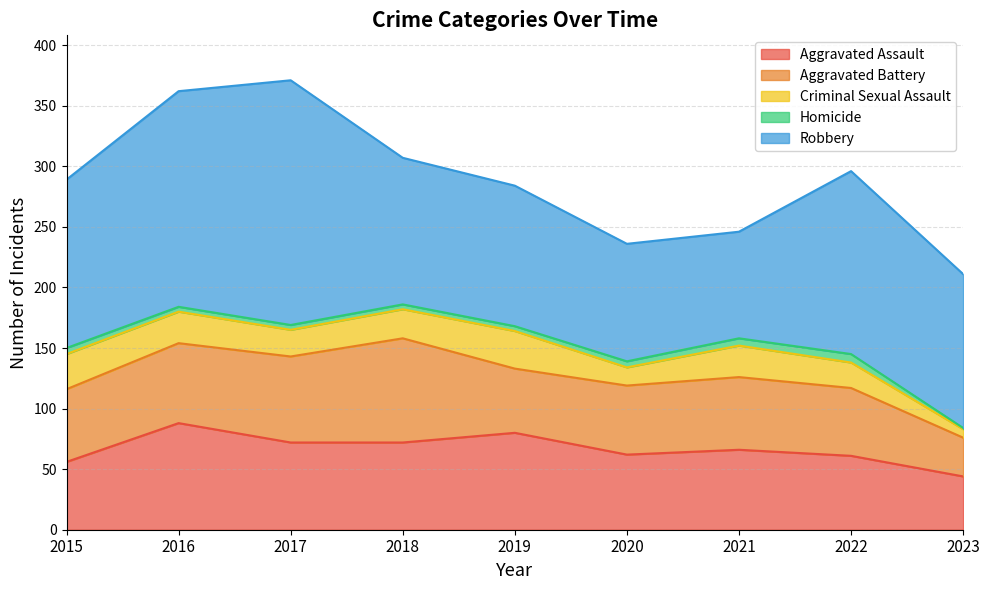

How many data points in Aggravated Assault are above 66?

4